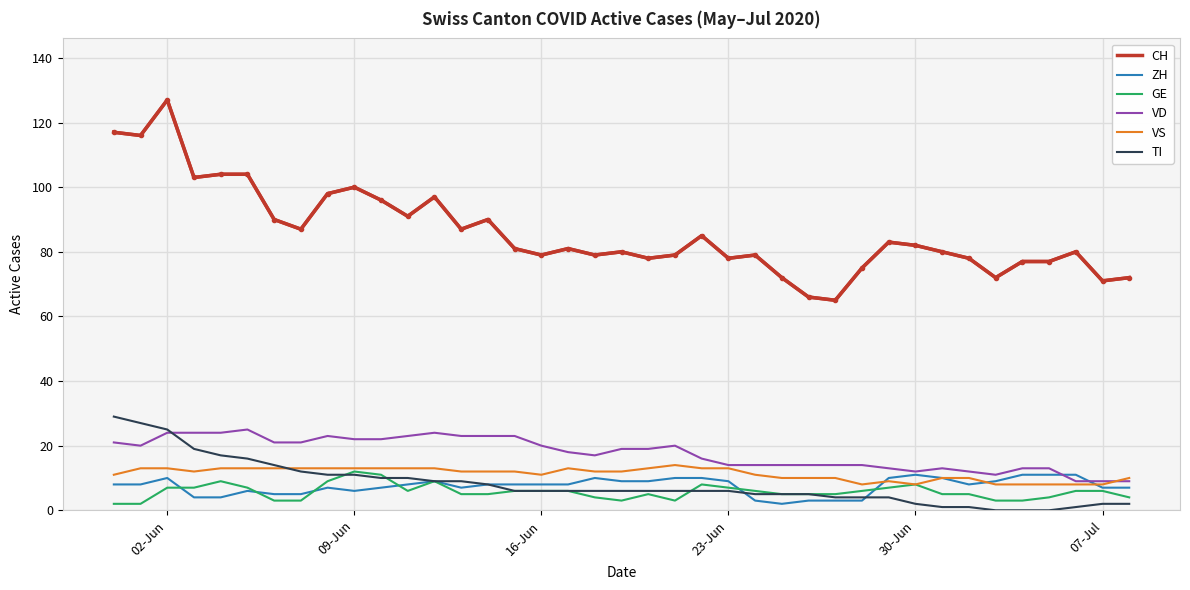

True or false: VD and GE intersect in this chart.

False